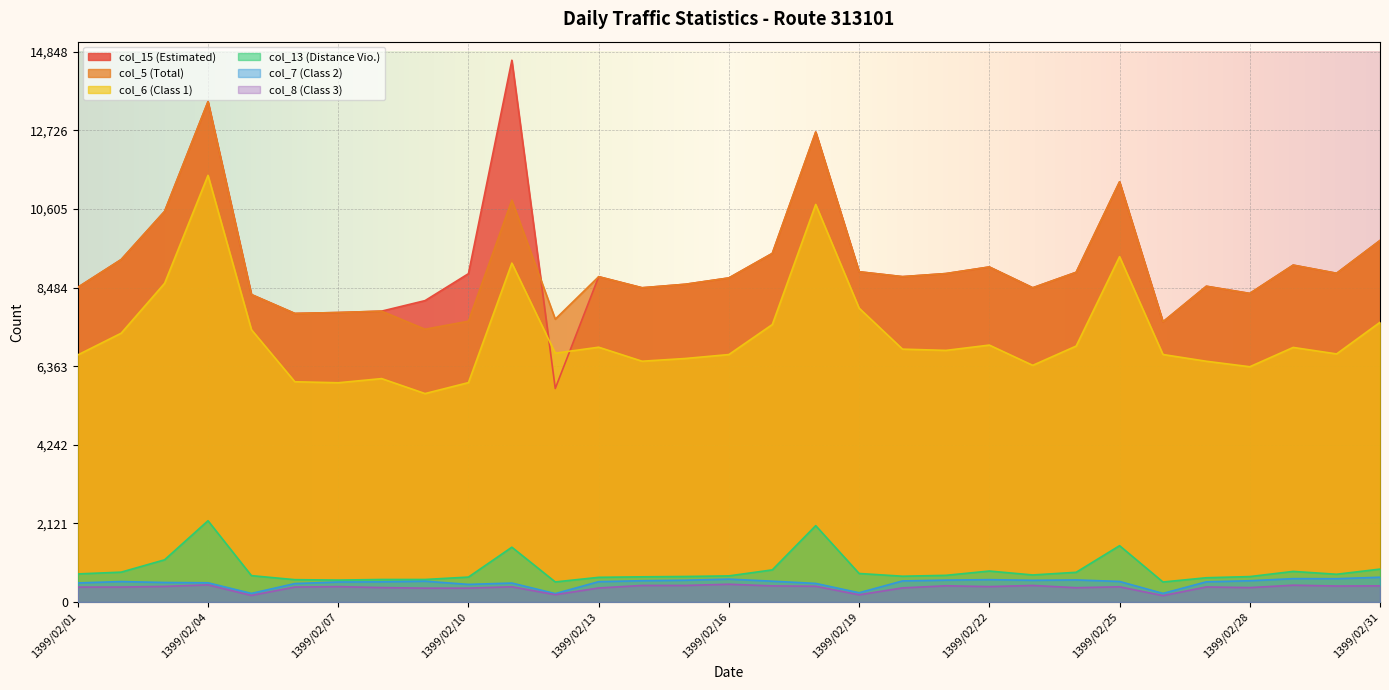

How many lines are shown in the chart?

6